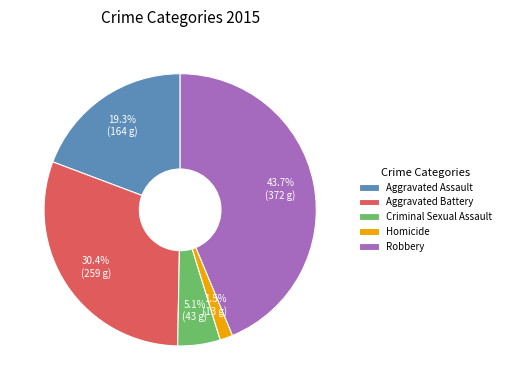

The Homicide slice represents 15% of the pie. True or false?

False